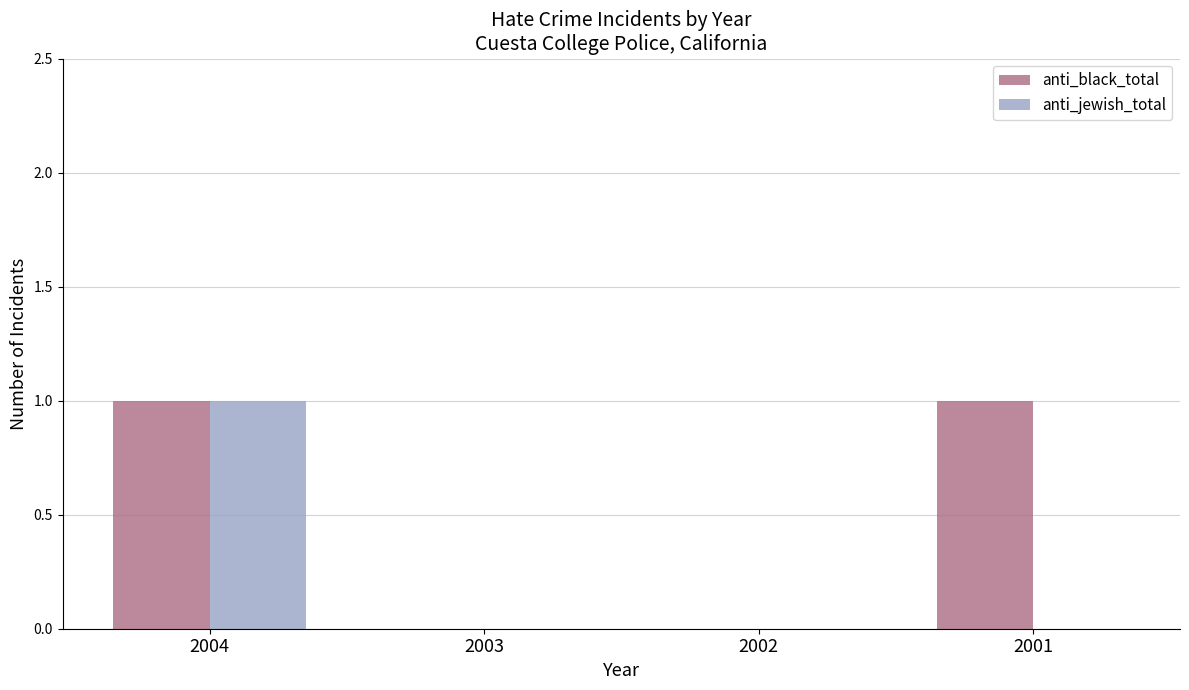

How many groups of bars are there?

4